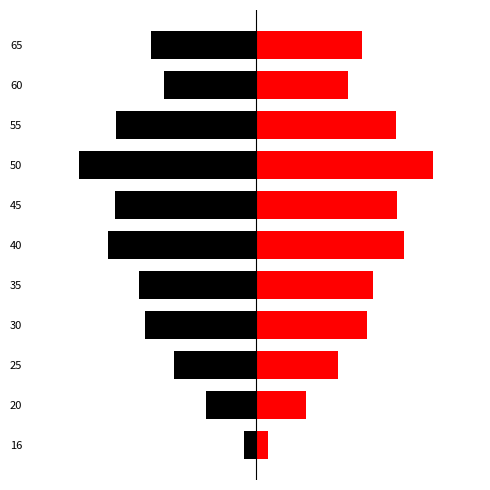

What is the average value of the left series?

-11.9